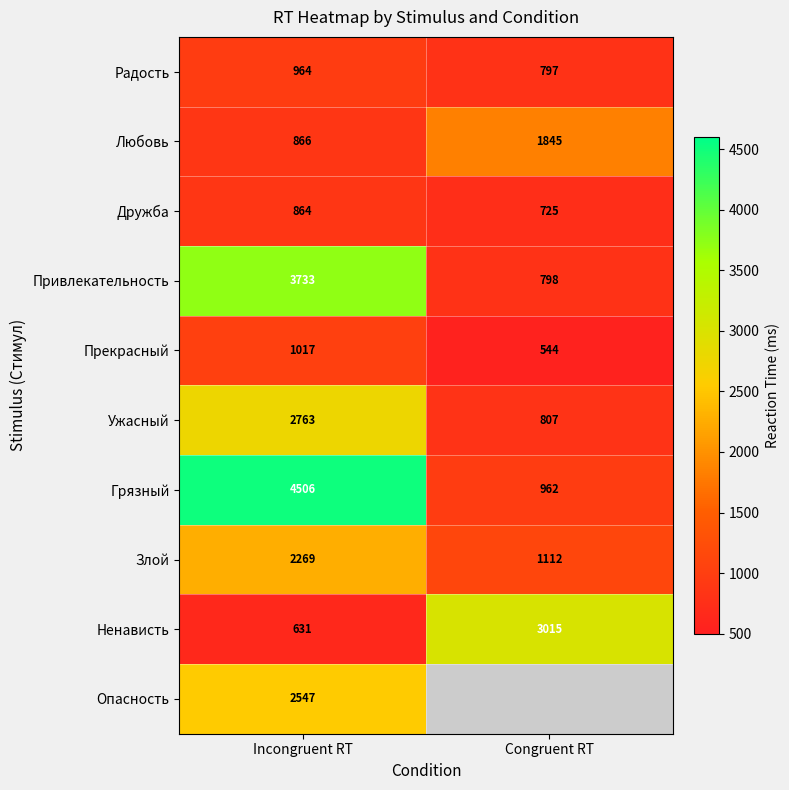

True or false: Любовь has a value of 355 at Incongruent RT.

False